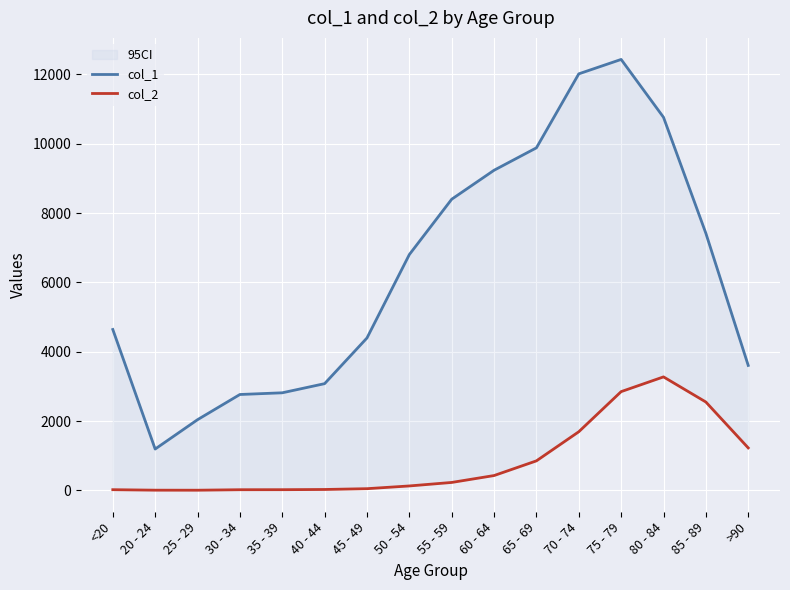

What is the total value across all series at 85 - 89?

9965